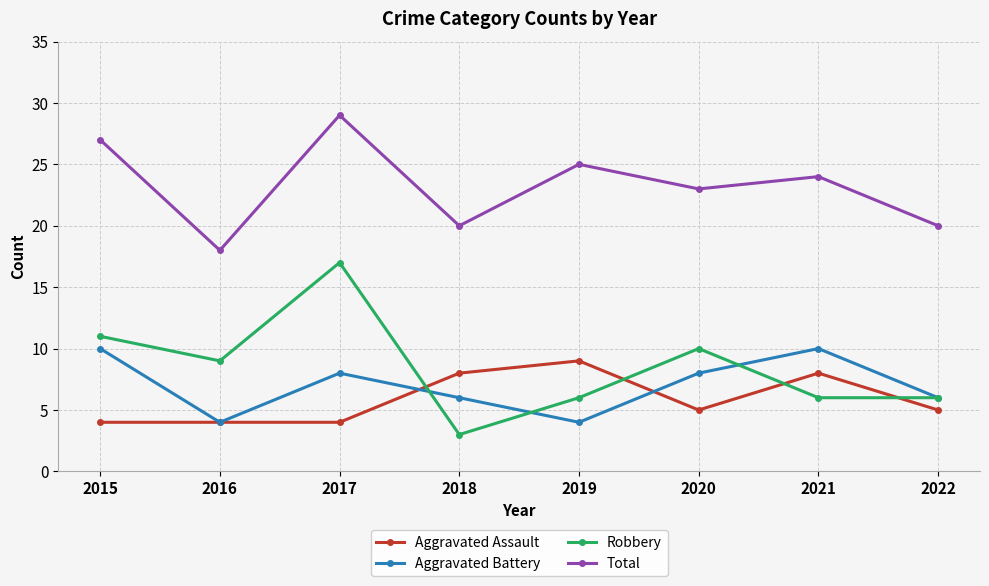

Read the Aggravated Assault value at 2020.

5